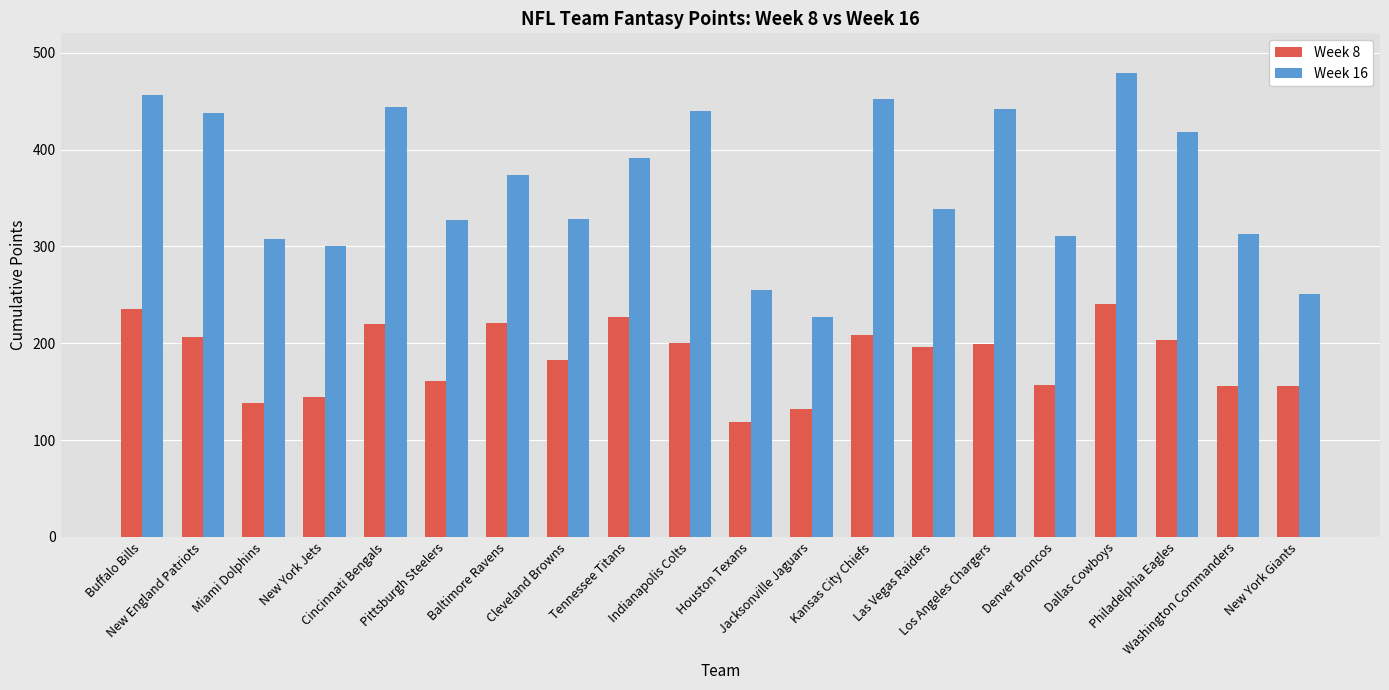

What is the sum of the Week 16 values at Baltimore Ravens and Cleveland Browns?

702